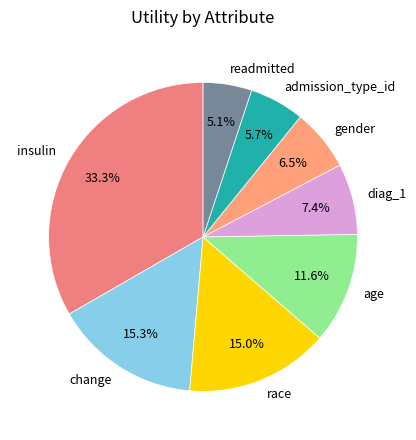

What is the largest slice in the pie chart?

insulin